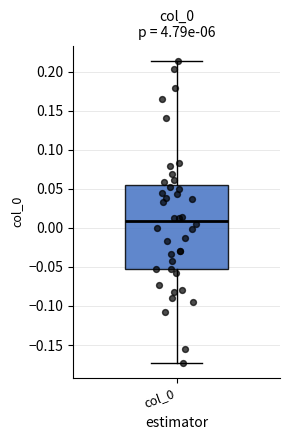

Where does the lower whisker of the box for col_0 end on the y-axis? The values are not printed on the chart, so give them approximately, as read against the axis.

-0.175